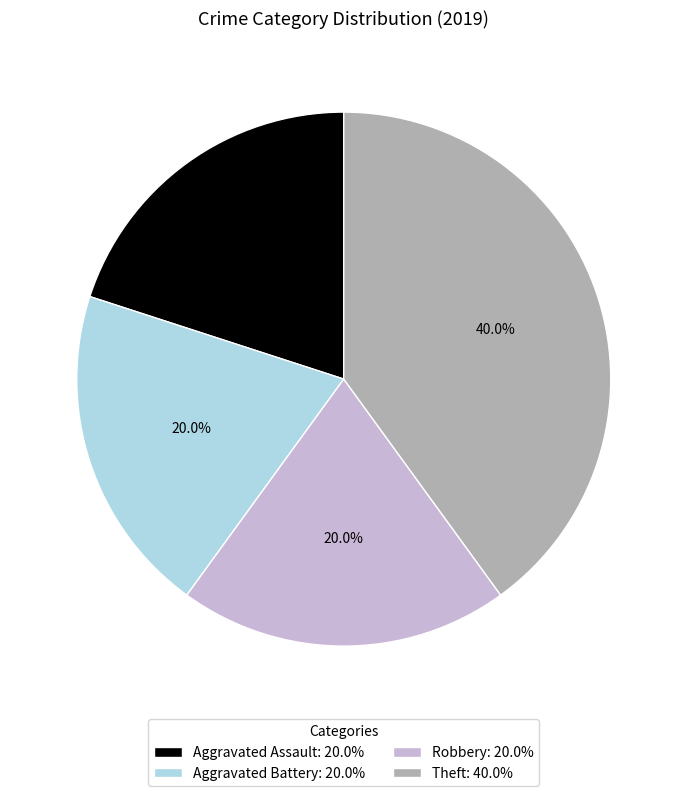

True or false: Aggravated Battery accounts for 20% of the total.

True